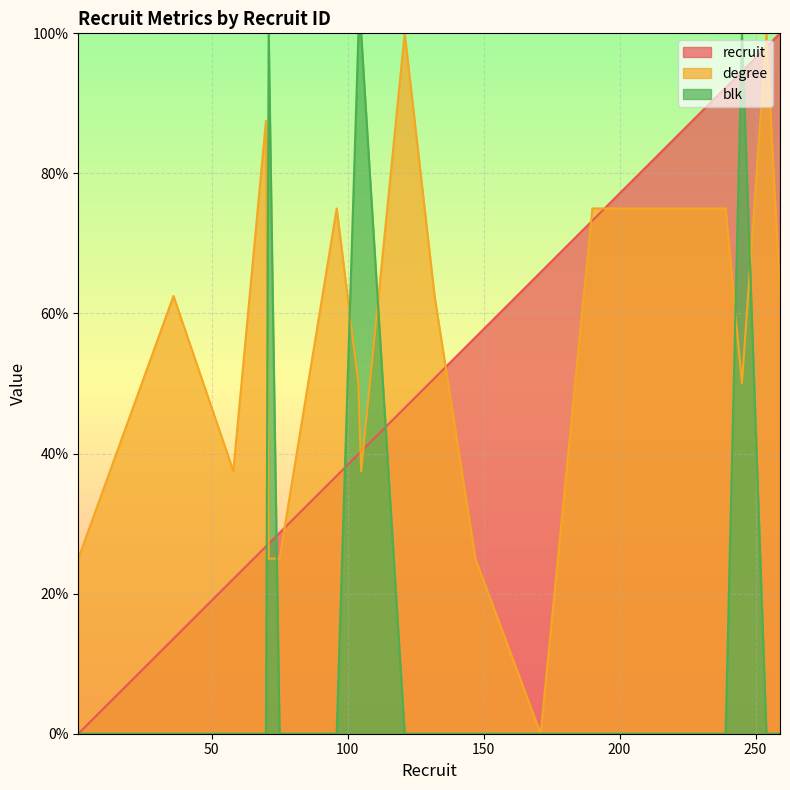

What is the sum of all degree values?

1125.0